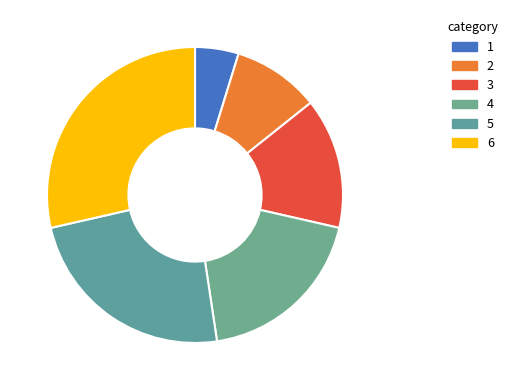

Count the number of slices in the pie.

6